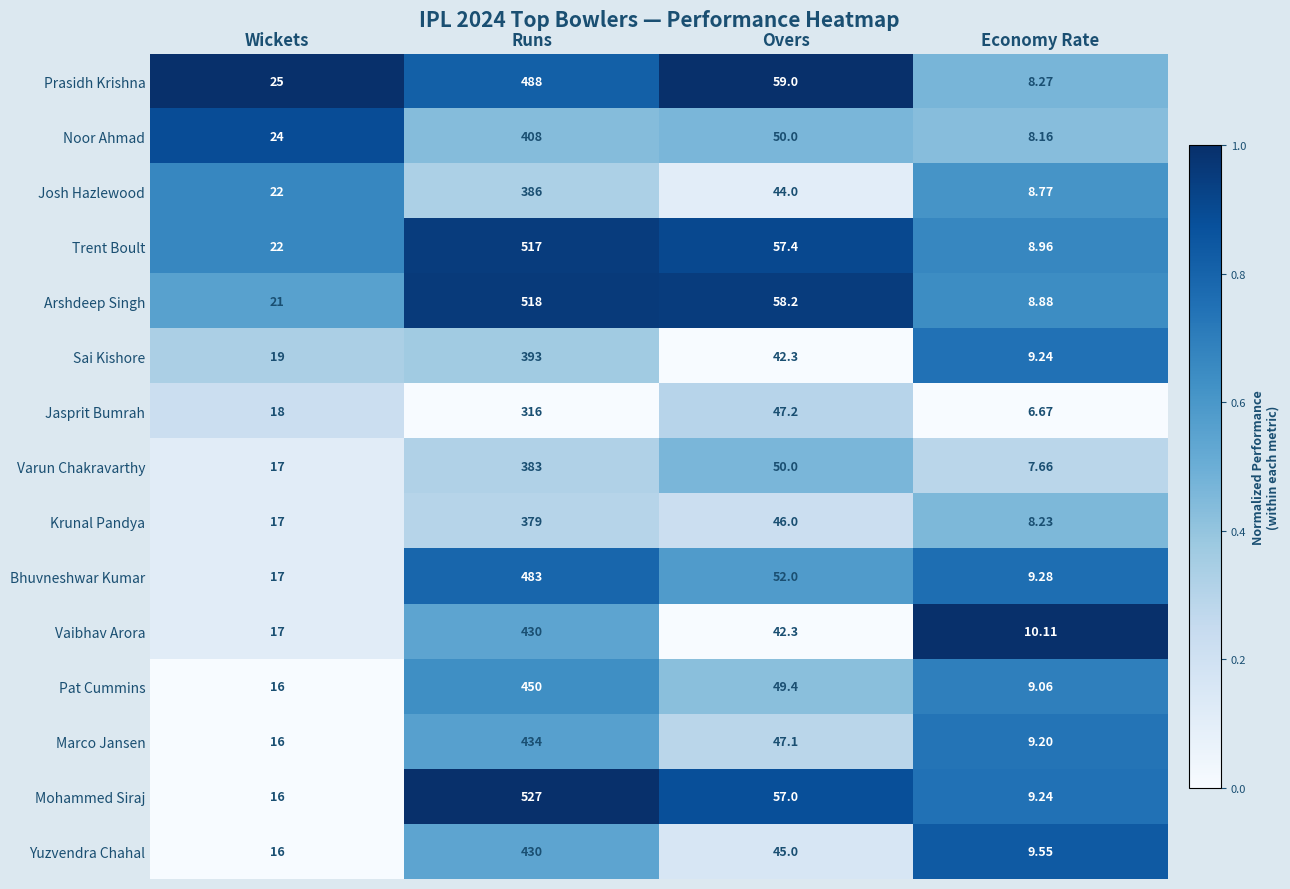

At which category is the sum across all series the highest?

Runs